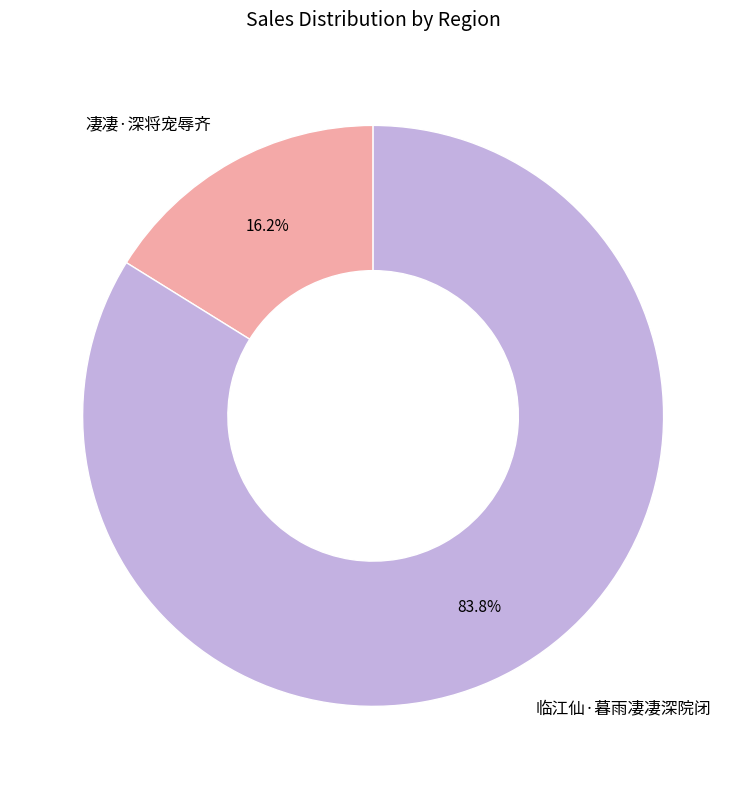

Which category has the smallest portion of the pie?

凄凄·深将宠辱齐